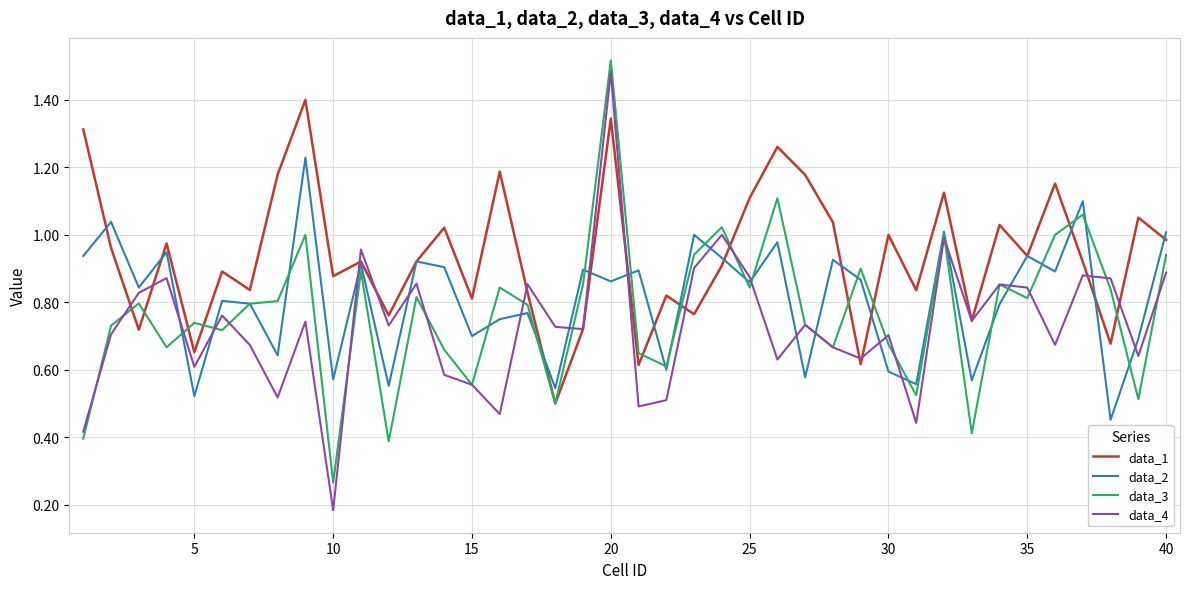

Rank the series by their average value, from lowest to highest.

data_4, data_3, data_2, data_1